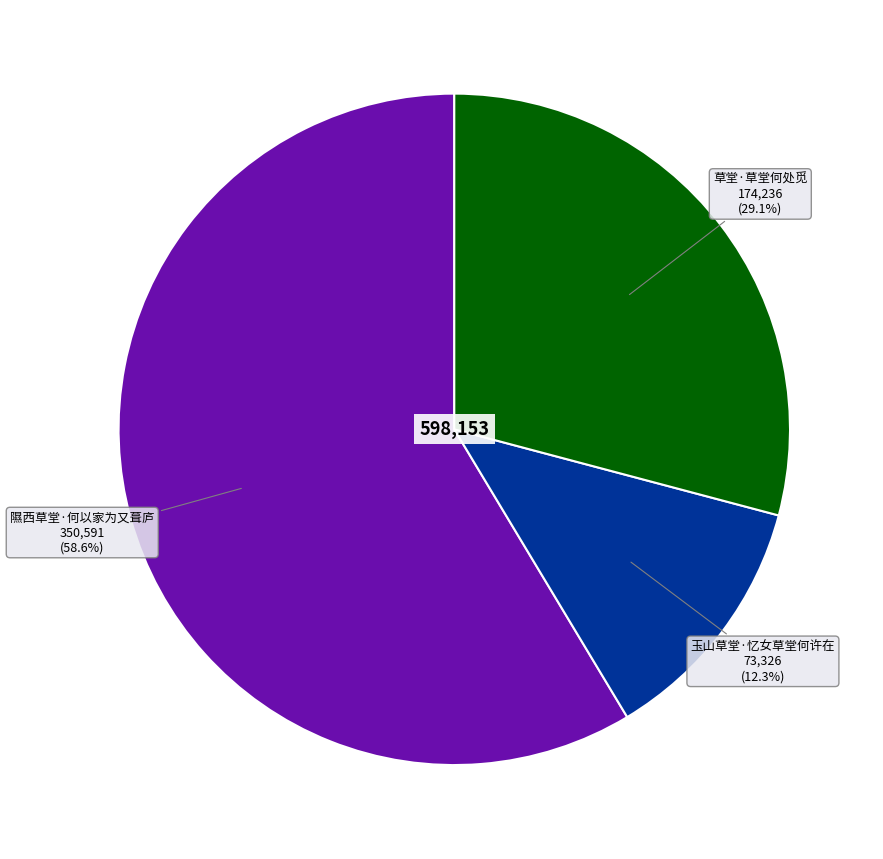

To the nearest percent, what is the average slice percentage?

33%